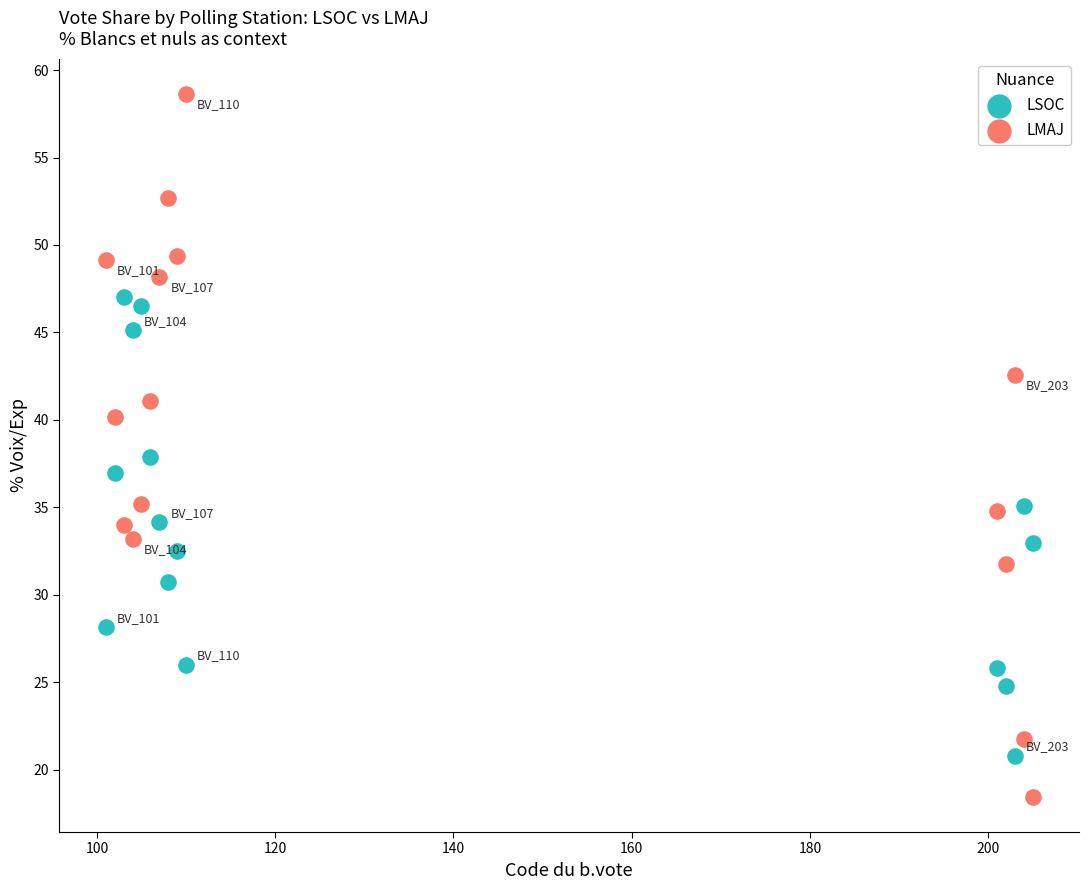

Across all data points, what is the range of X values (max minus min)?

104.0